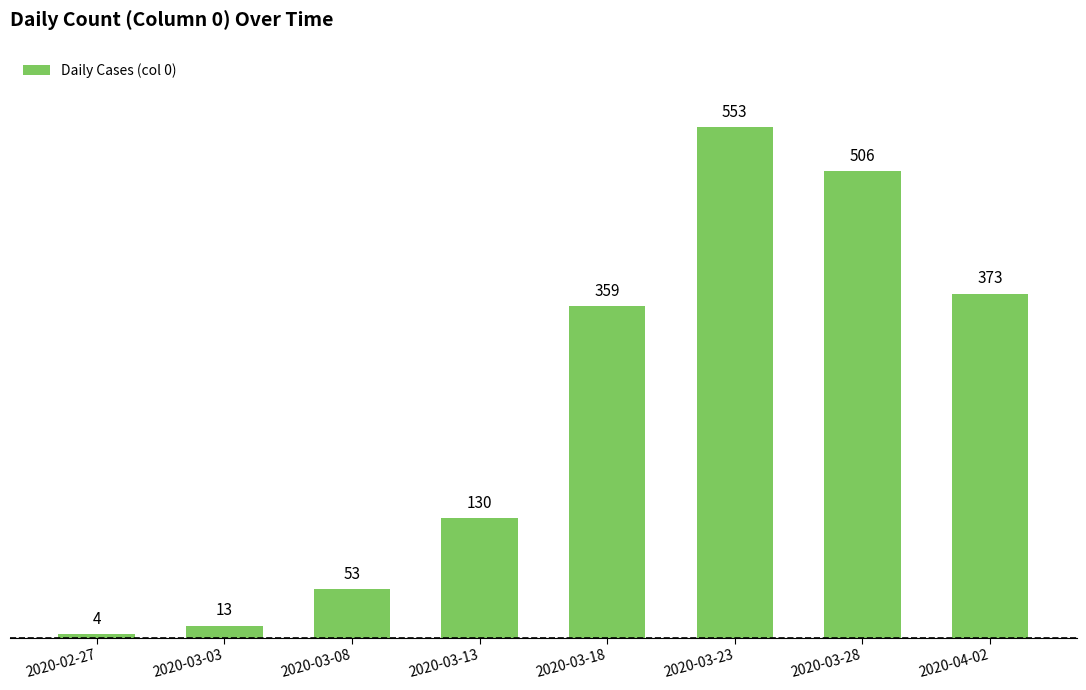

Reading right to left, extract all data points from this chart.

2020-04-02=373	2020-03-28=506	2020-03-23=553	2020-03-18=359	2020-03-13=130	2020-03-08=53	2020-03-03=13	2020-02-27=4